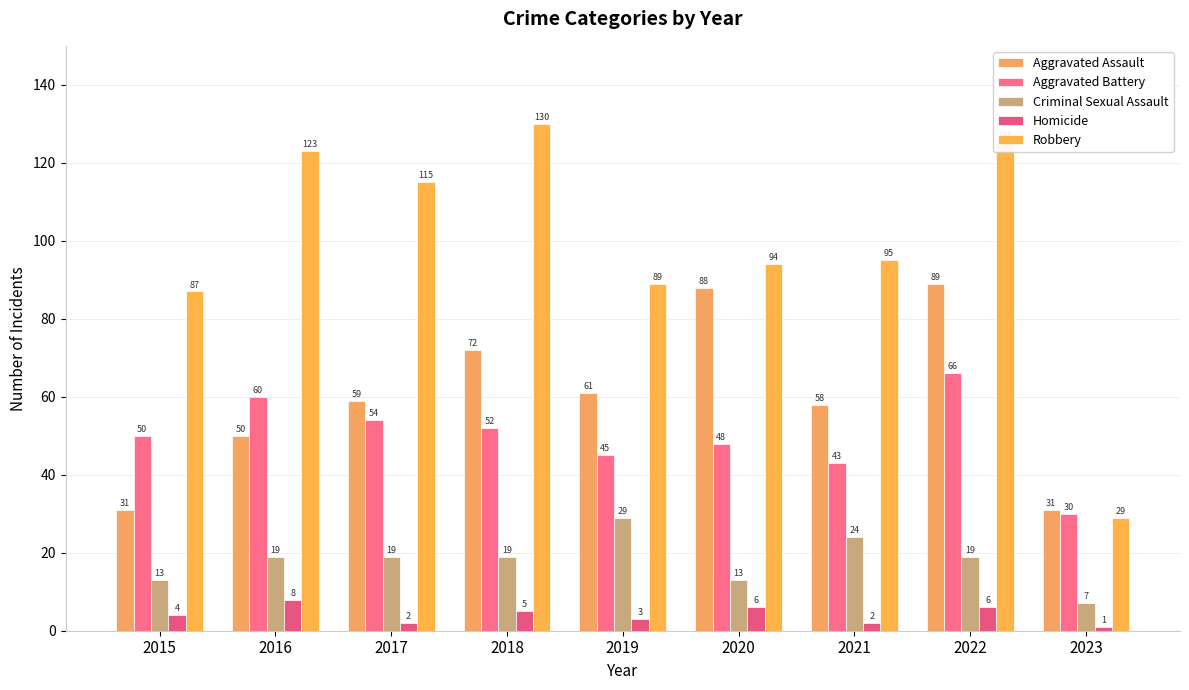

What is the greatest value displayed?

130